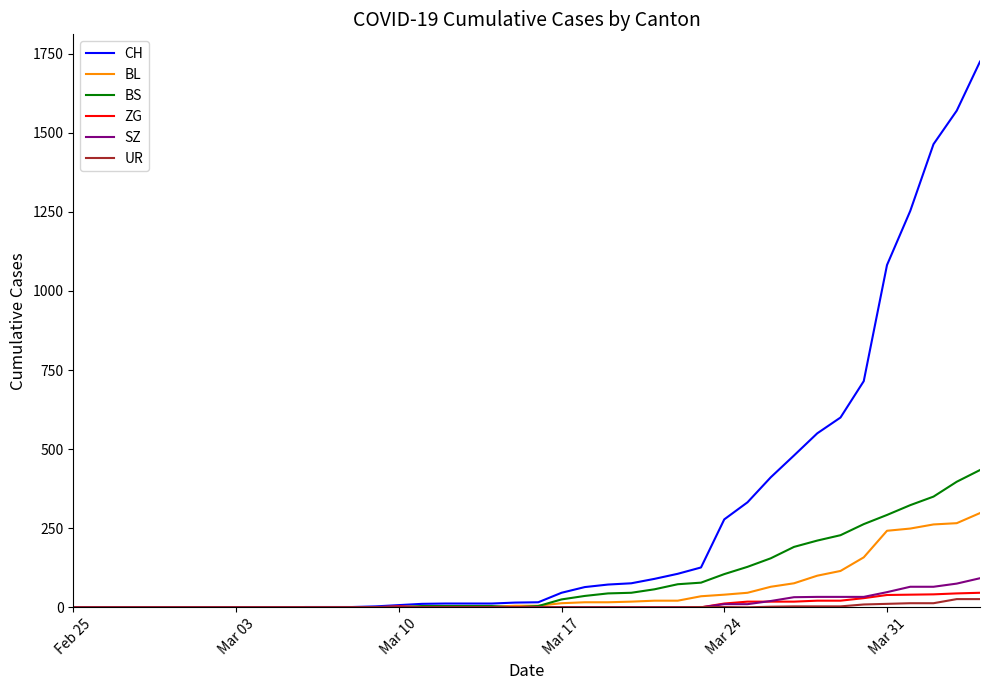

What is the maximum value shown in the chart?

1725